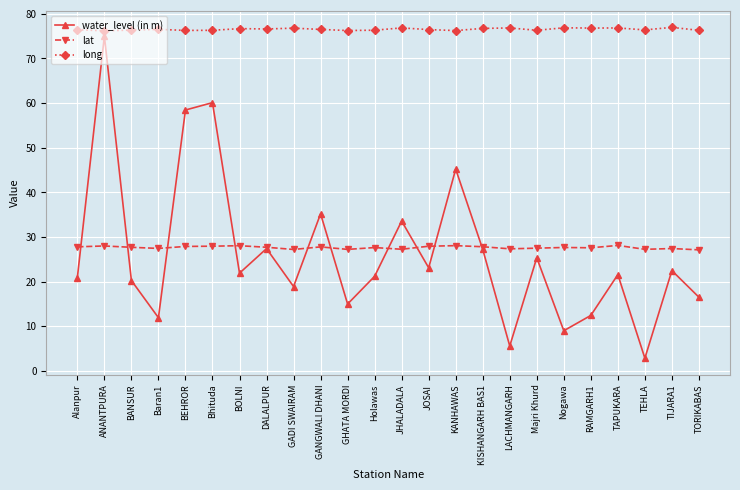

Is this an area chart (filled region under the line)?

No